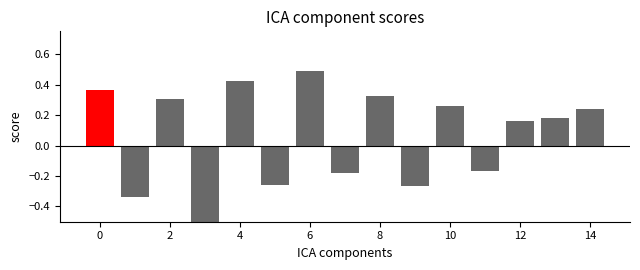

Does the chart contain any negative values?

Yes